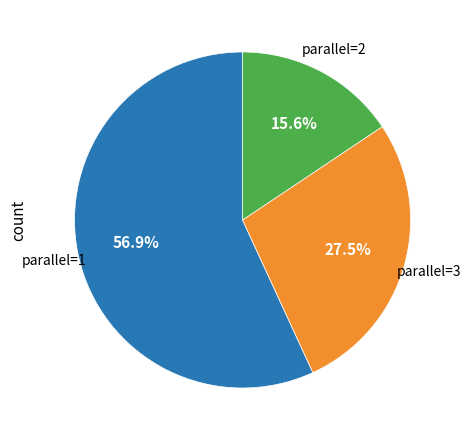

Rank the categories by value from highest to lowest.

1, 3, 2